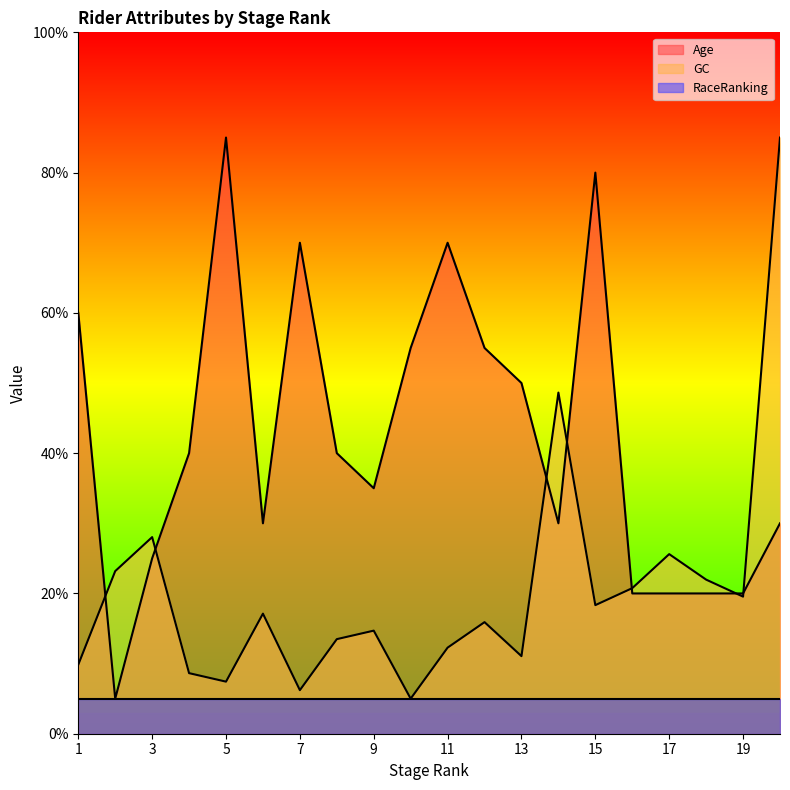

How many interior local valleys does the GC series have?

6